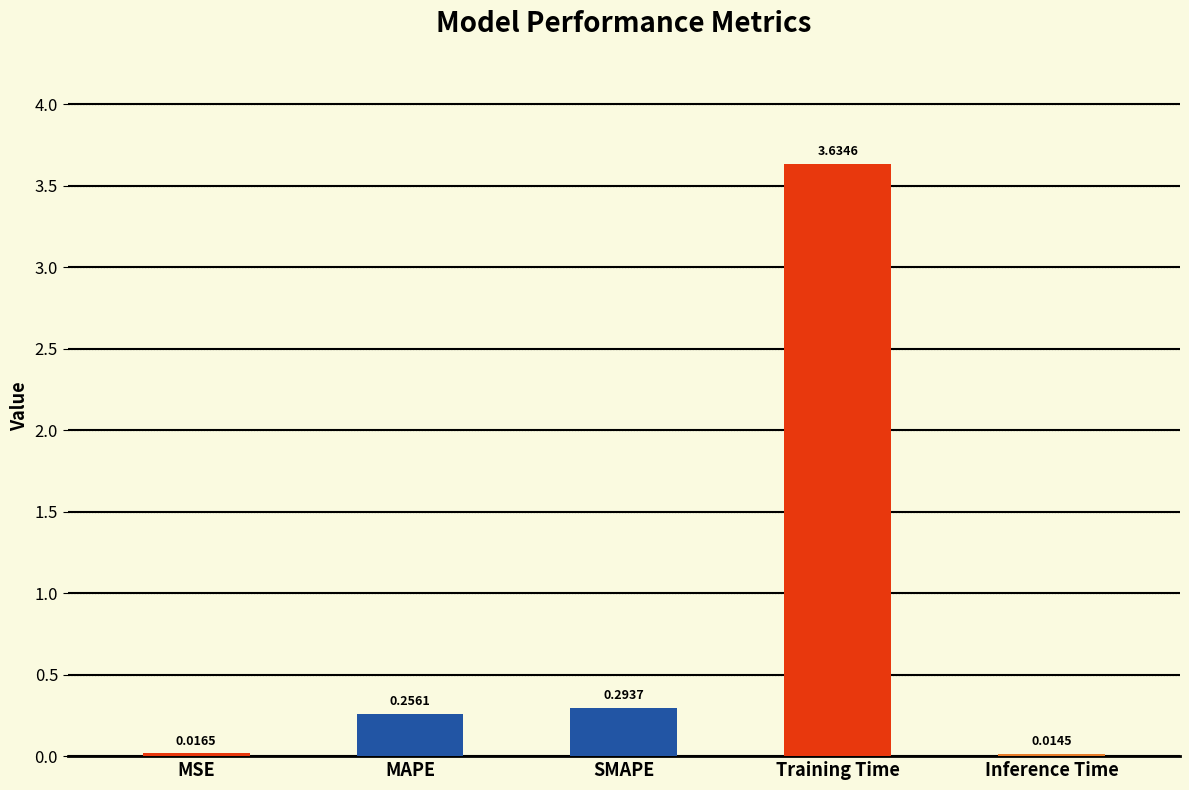

Count the number of categories in the chart.

5